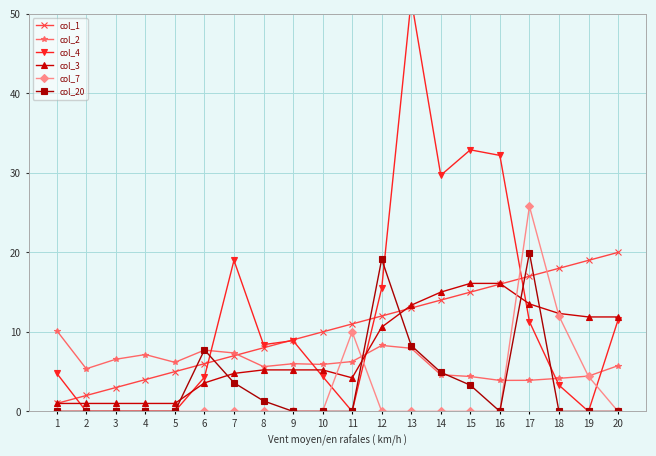

What is the value of the col_2 point at the 8th from the left?

5.6